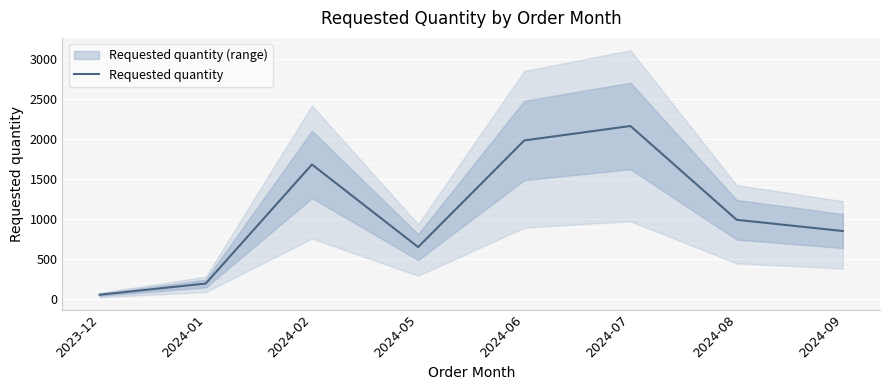

What is the sum of all values?

8560